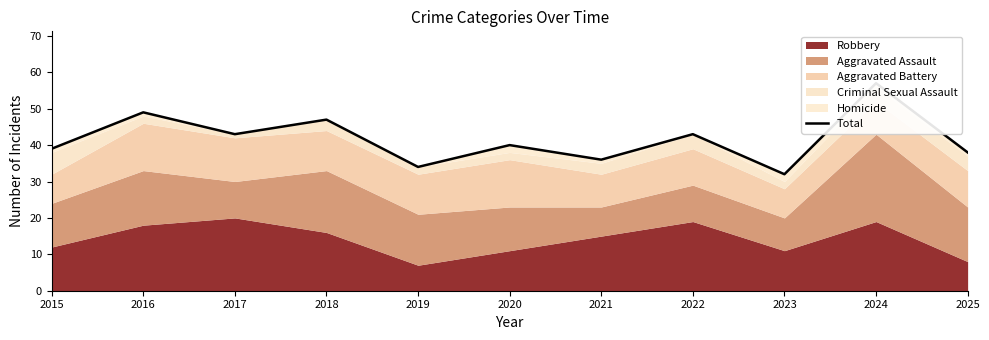

Is it true that the value at 2022 is 43?

True